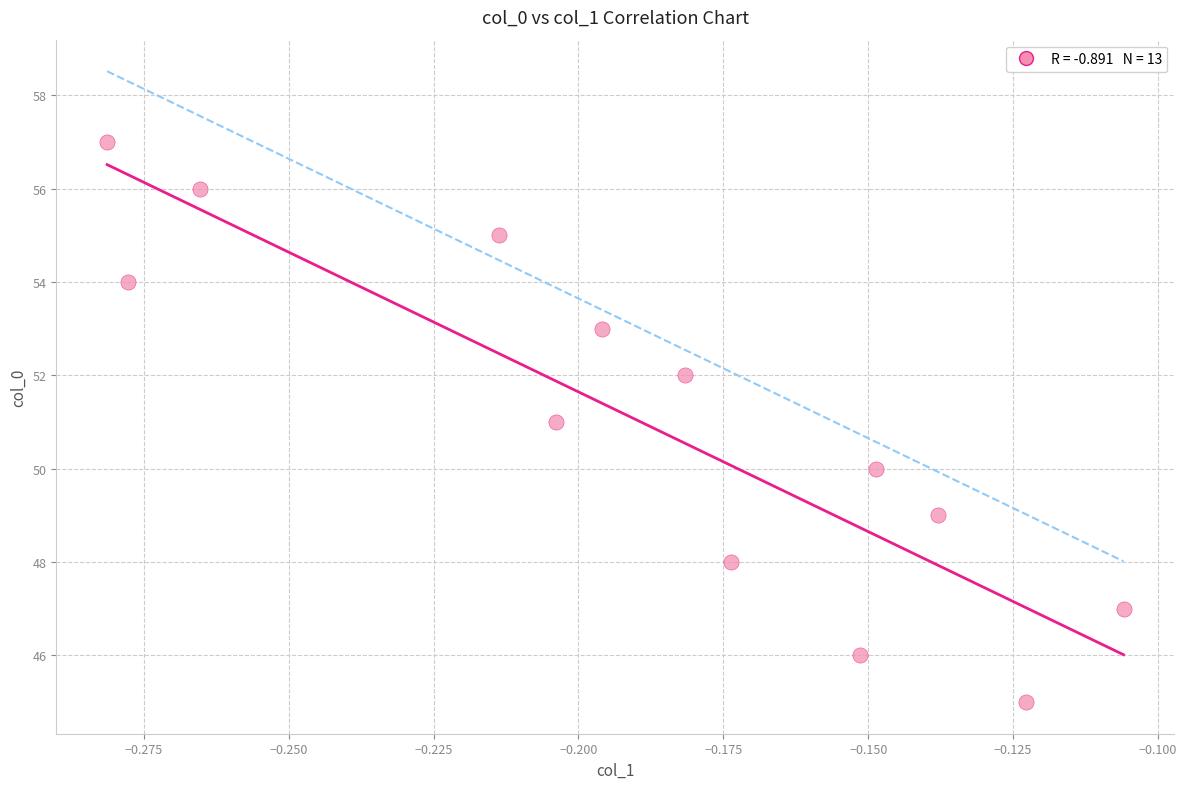

What is the range of Y values (max minus min)?

12